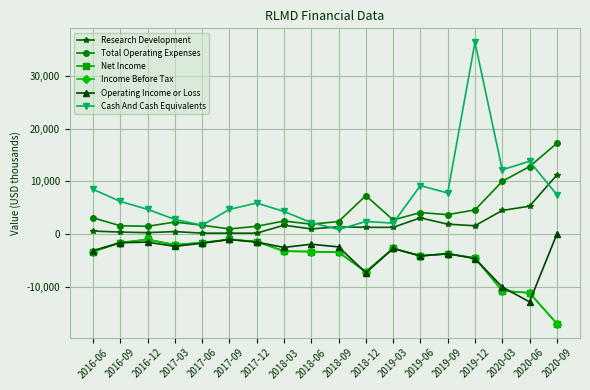

How many lines are shown in the chart?

6